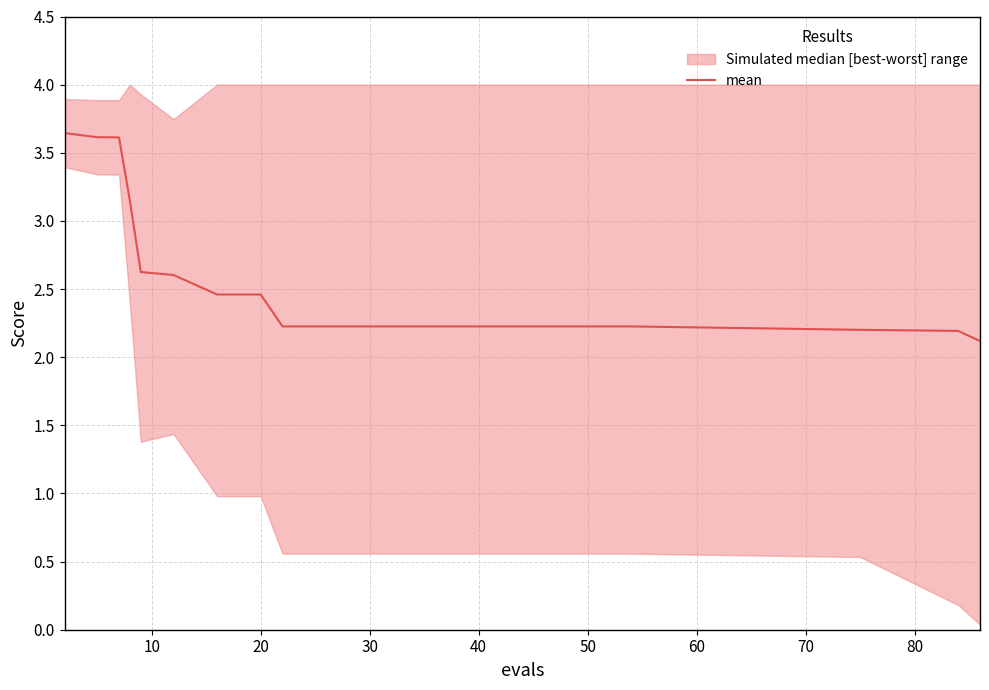

What is the value of the 19th point from the left?

2.2